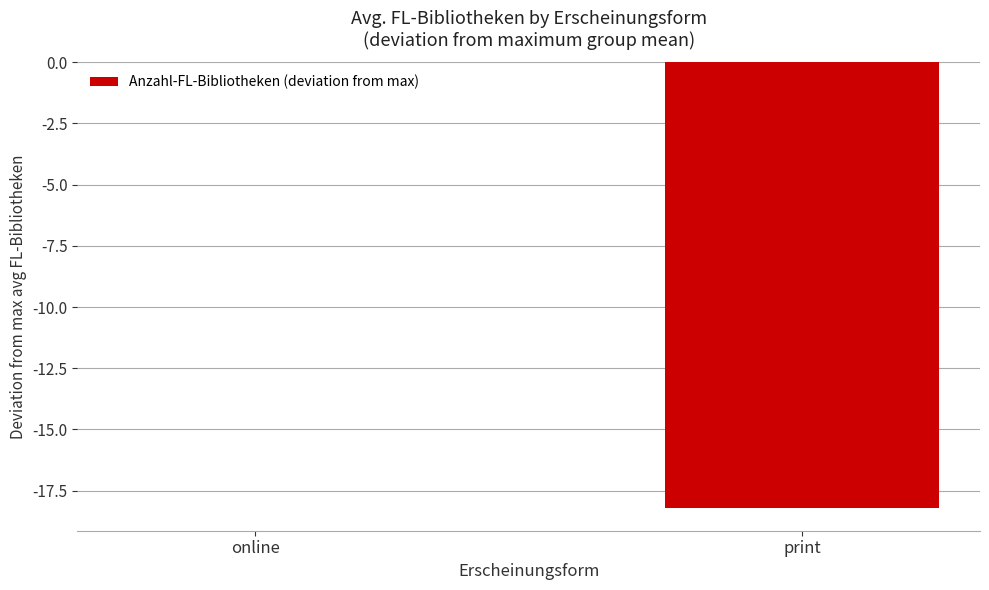

How many distinct data groups are displayed?

1